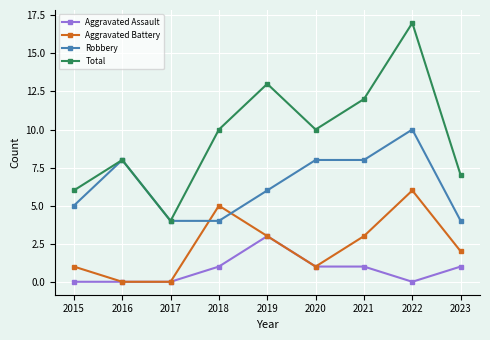

What are all the series names shown in the legend?

Aggravated Assault, Aggravated Battery, Robbery, Total